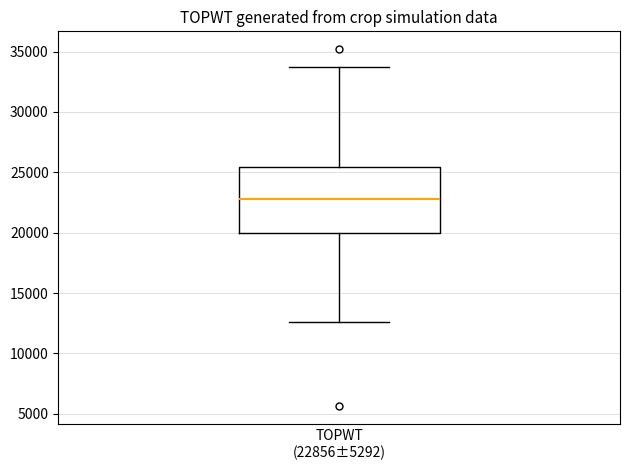

Where does the median line of the box for TOPWT (22856±5292) sit on the y-axis? The values are not printed on the chart, so give them approximately, as read against the axis.

23000